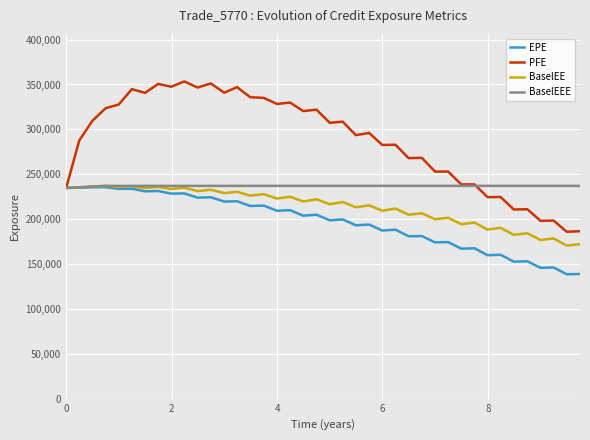

Which series has the widest spread of values?

PFE